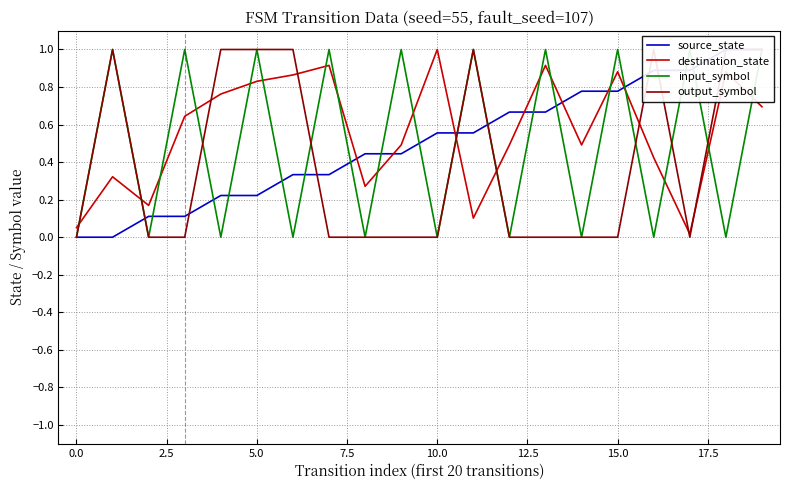

True or false: source_state has more than 1 interior local peaks.

False